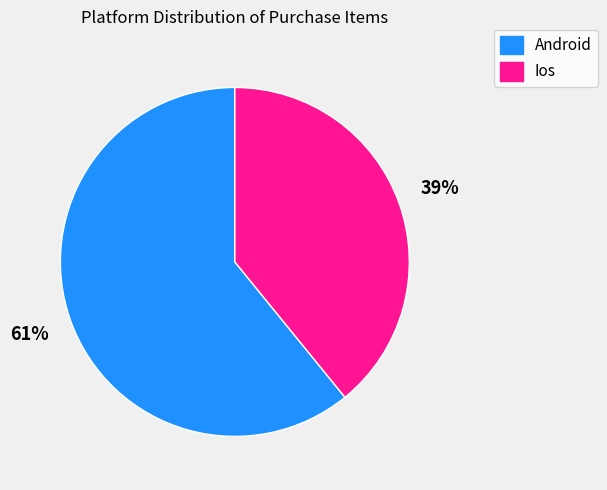

To the nearest percent, what is the difference between the largest and smallest slice percentages?

22%